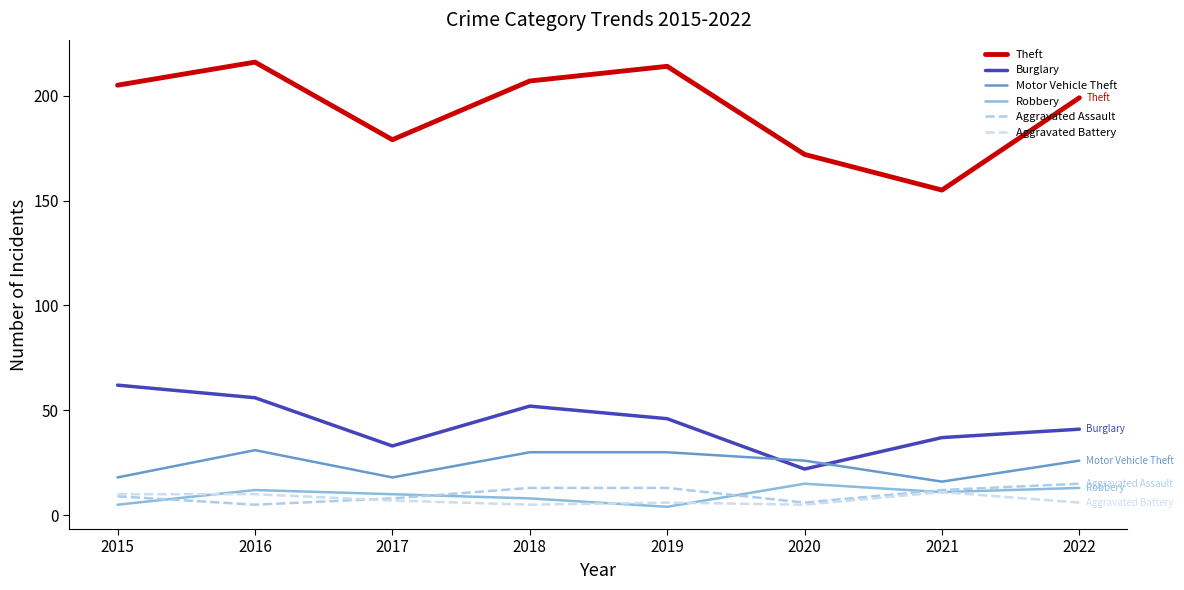

How many intersections are there between Aggravated Assault and Aggravated Battery?

1